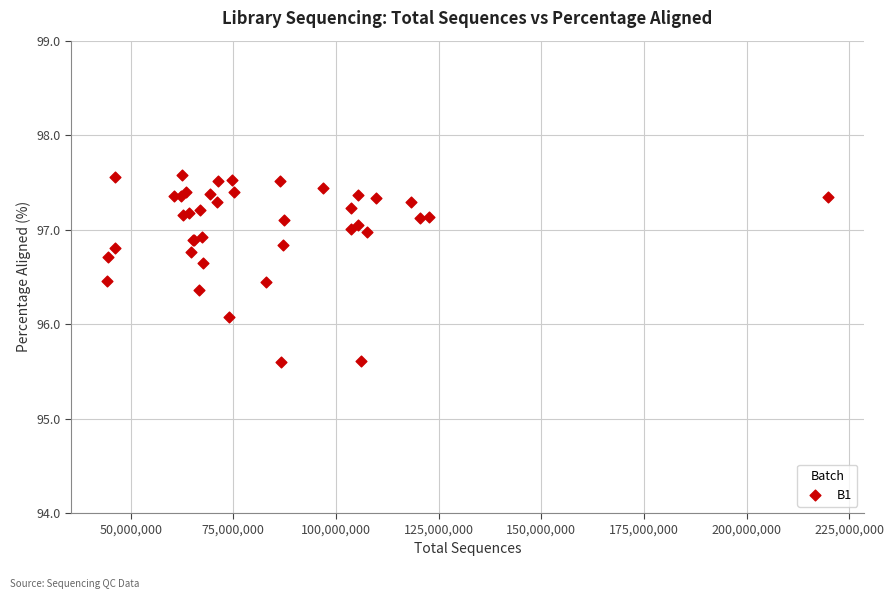

What Y value in the scatter plot is closest to 96?

96.1